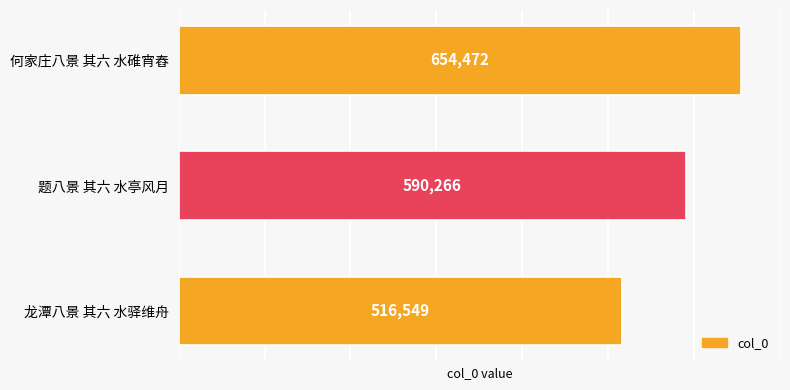

Approximately how many times larger is the value at 题八景 其六 水亭风月 compared to 龙潭八景 其六 水驿维舟?

1.1